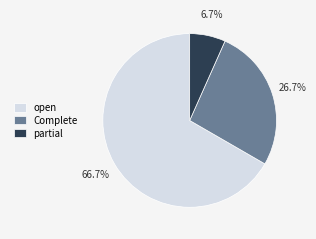

Is it true that open is 67% of the pie?

True